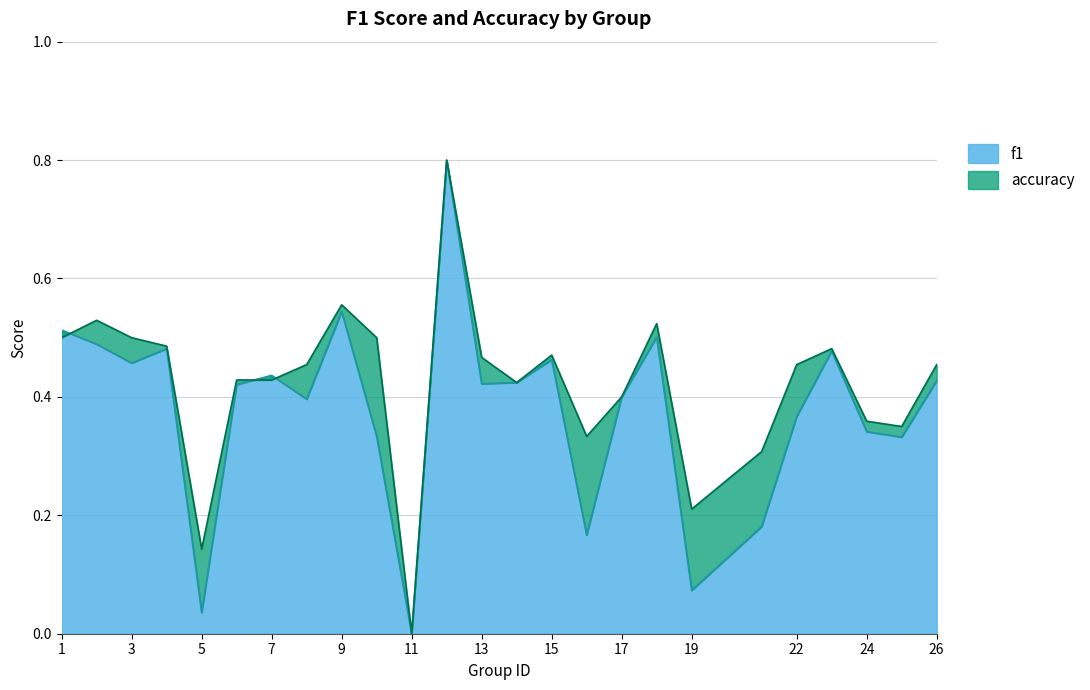

What is the total value across all series at 18?

1.0